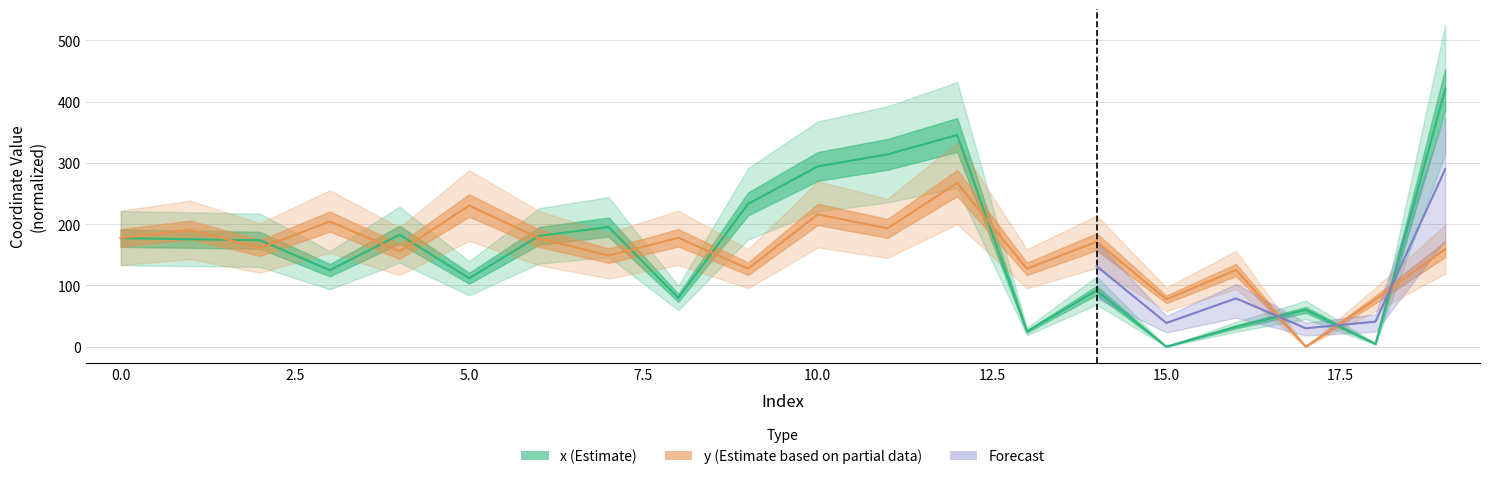

What is the highest value of the y series?

267.0